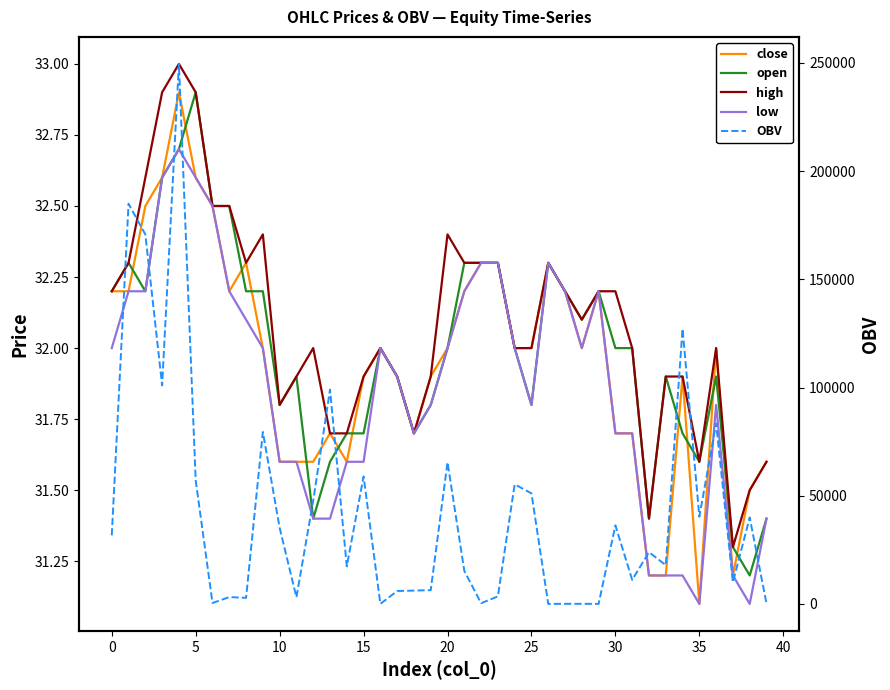

What are all the series names shown in the legend?

close, open, high, low, OBV